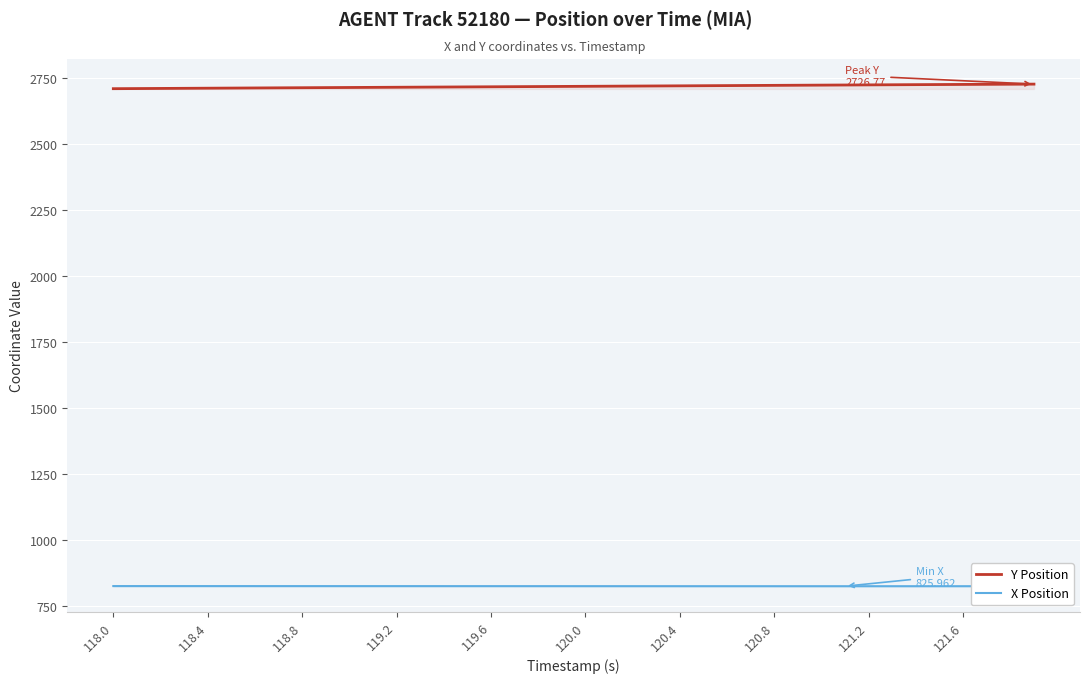

What is the greatest value displayed?

2726.8